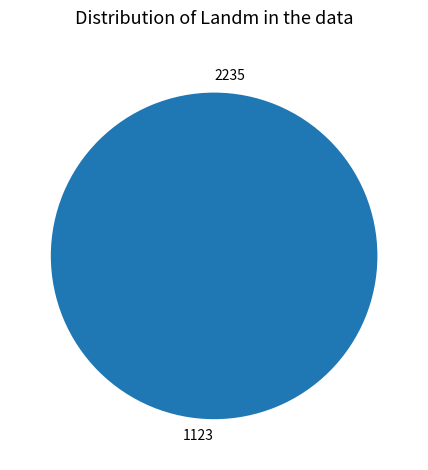

Which category has the smallest portion of the pie?

2235